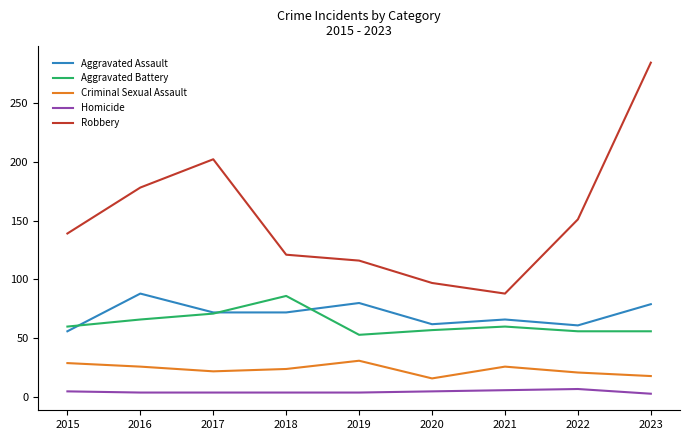

Count the Homicide values in the range 4 to 5.

6